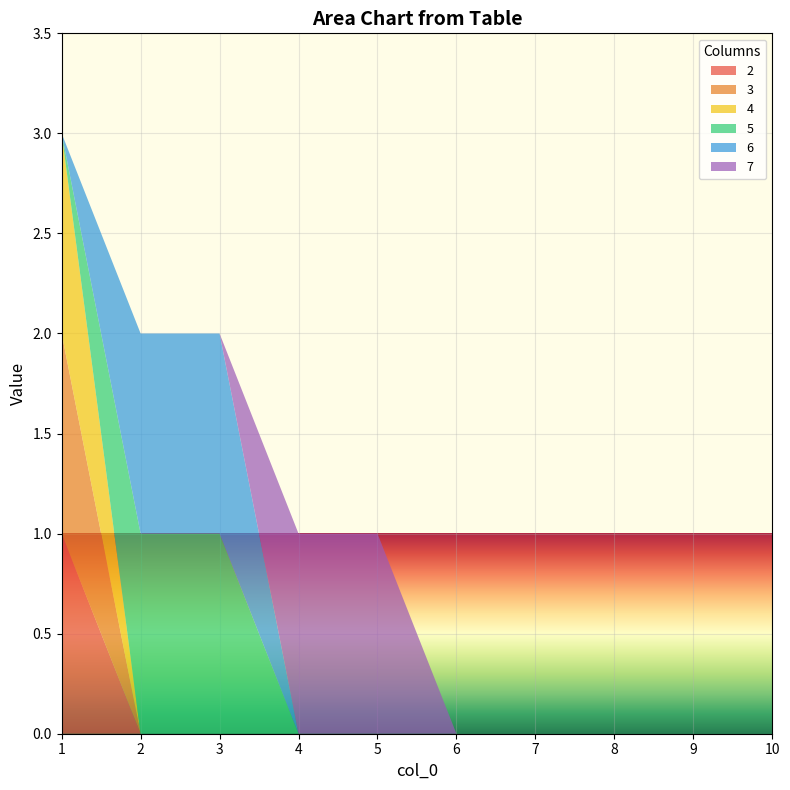

Reading left to right, what are all the values shown in this chart?

2: 1=1	2=0	3=0	4=0	5=0	6=0	7=0	8=0	9=0	10=0
3: 1=1	2=0	3=0	4=0	5=0	6=0	7=0	8=0	9=0	10=0
4: 1=1	2=0	3=0	4=0	5=0	6=0	7=0	8=0	9=0	10=0
5: 1=0	2=1	3=1	4=0	5=0	6=0	7=0	8=0	9=0	10=0
6: 1=0	2=1	3=1	4=0	5=0	6=0	7=0	8=0	9=0	10=0
7: 1=0	2=0	3=0	4=1	5=1	6=0	7=0	8=0	9=0	10=0